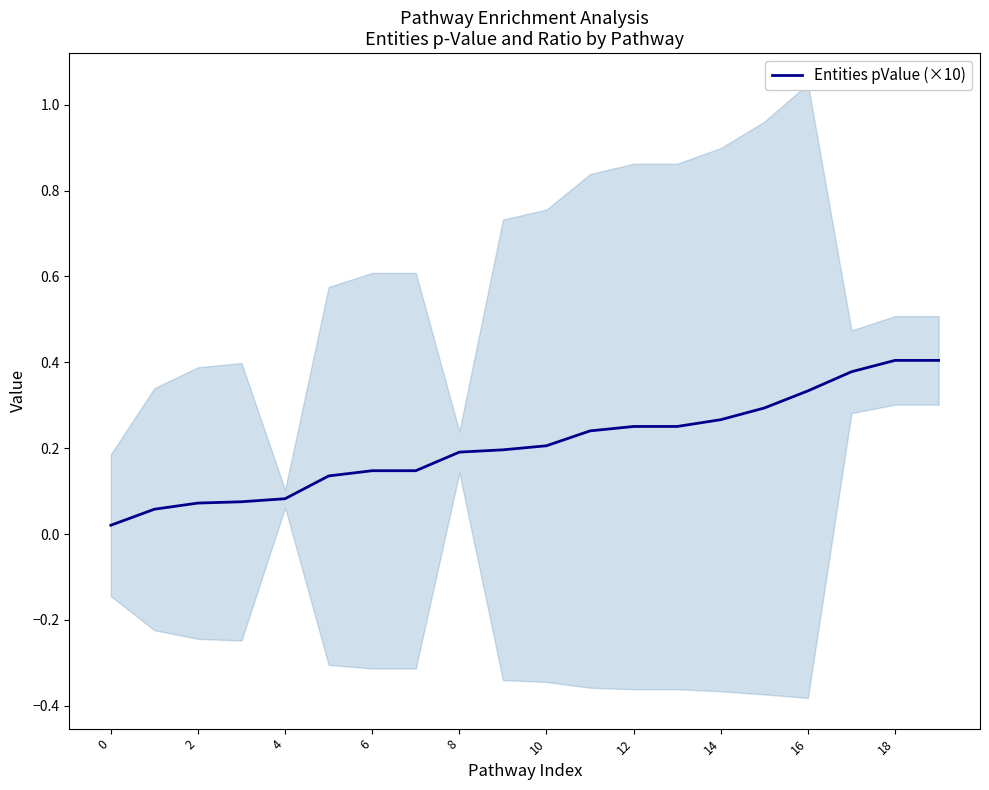

True or false: Entities pValue (×10) has a value of 0.2 at 8.

True